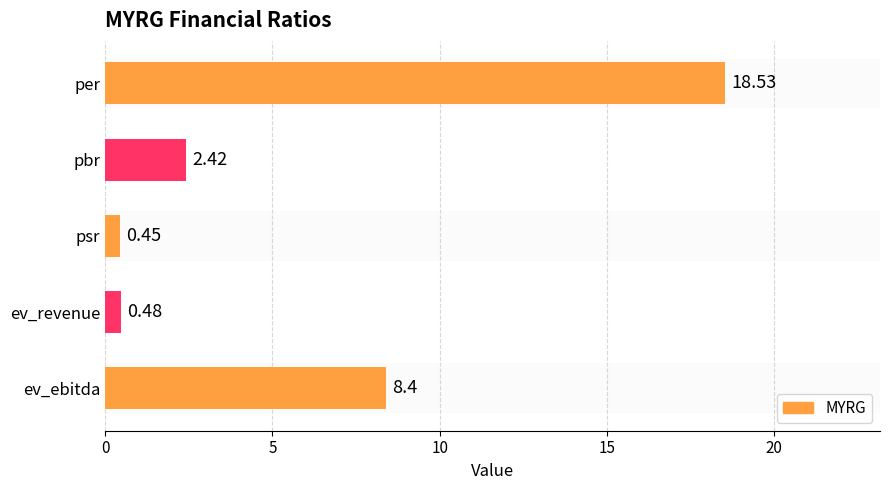

What is the change in value from pbr to ev_revenue?

-1.9